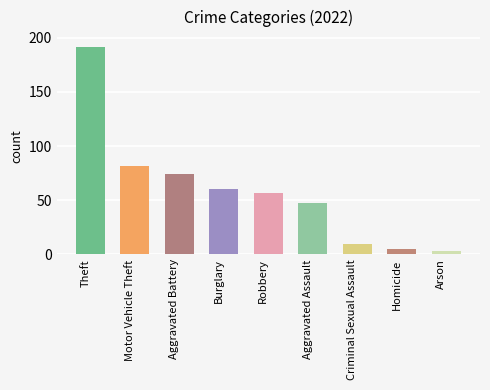

What position from the right is Criminal Sexual Assault?

3